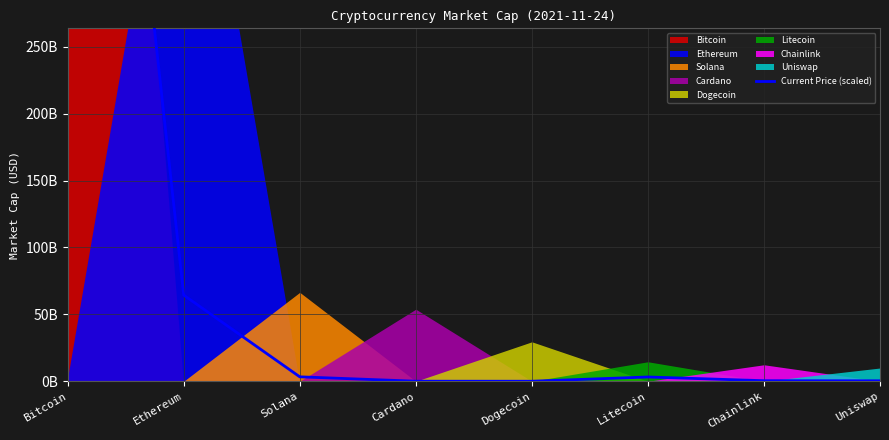

What position from the right is Cardano?

5